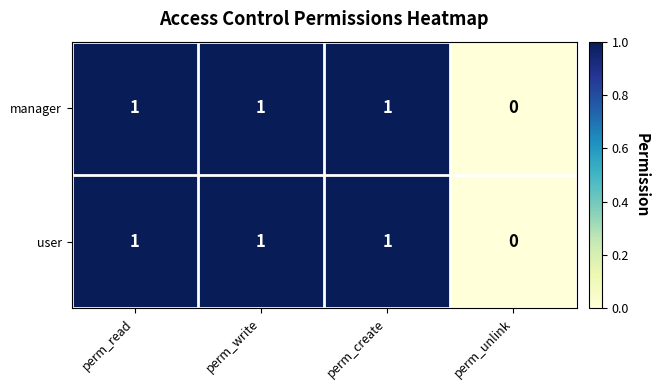

At which label does user reach its minimum?

perm_unlink